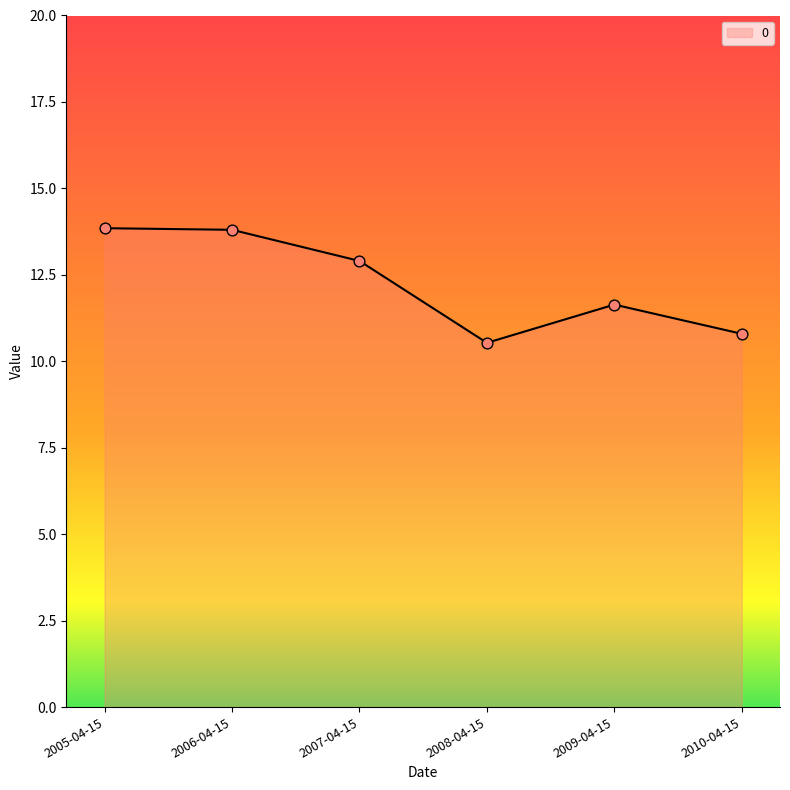

Between 2010-04-15 and 2005-04-15, which is larger?

2005-04-15